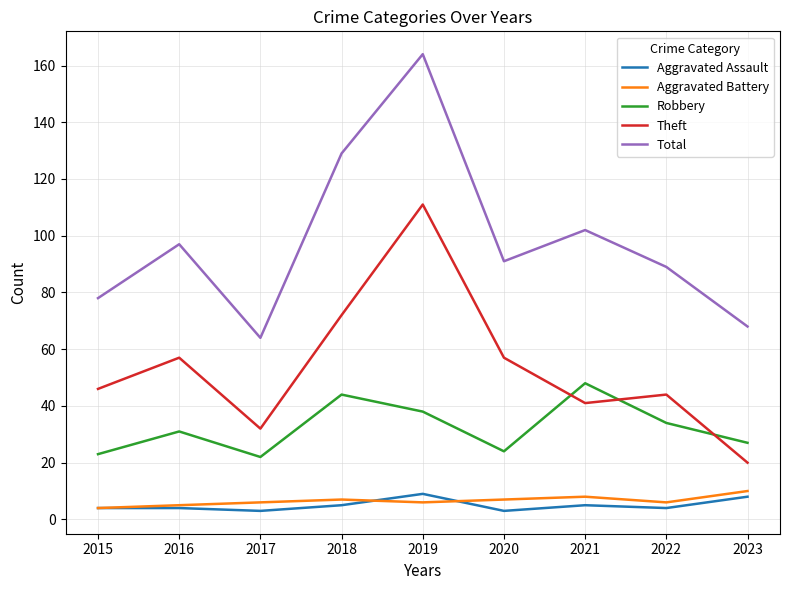

True or false: Robbery and Aggravated Assault intersect in this chart.

False